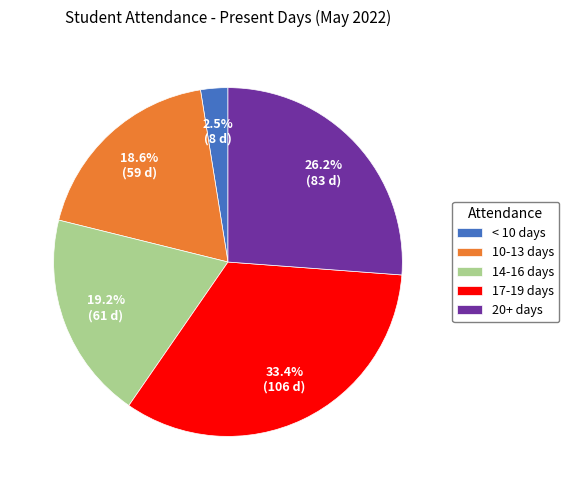

Is there any slice that represents more than half of the pie?

No